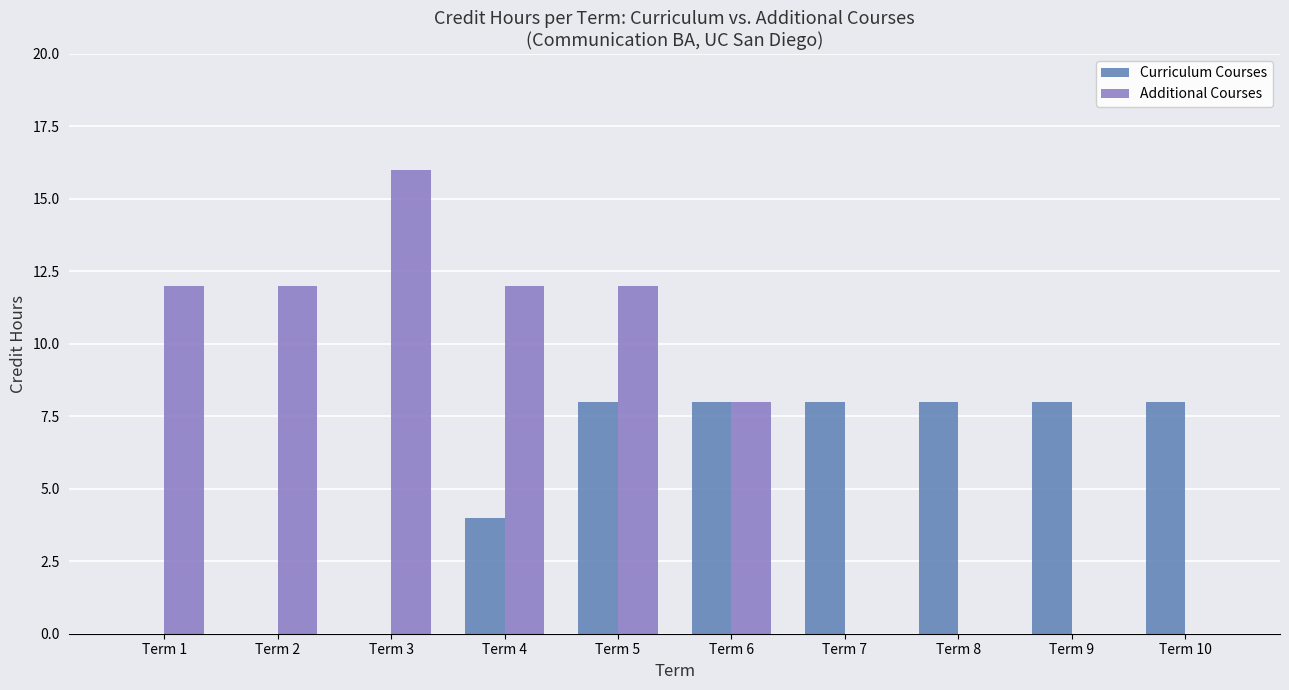

What is the sum of all Curriculum Courses values?

52